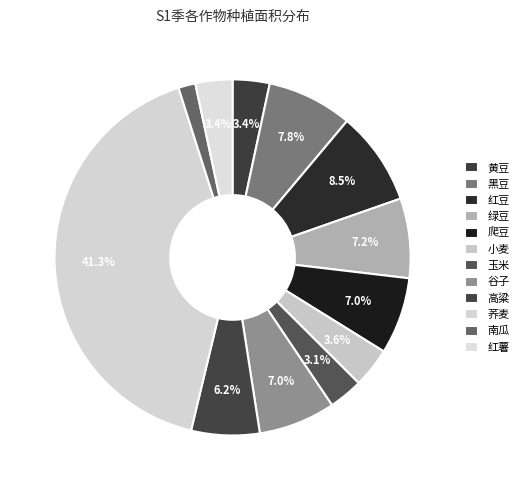

Count the number of slices in the pie.

12